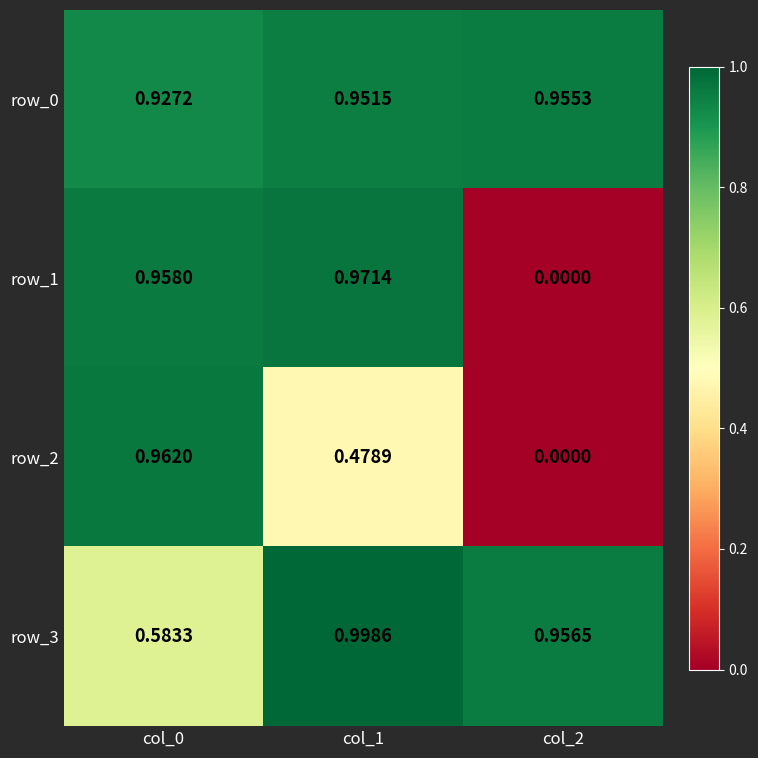

Rank the categories by row_1 value from highest to lowest.

col_1, col_0, col_2